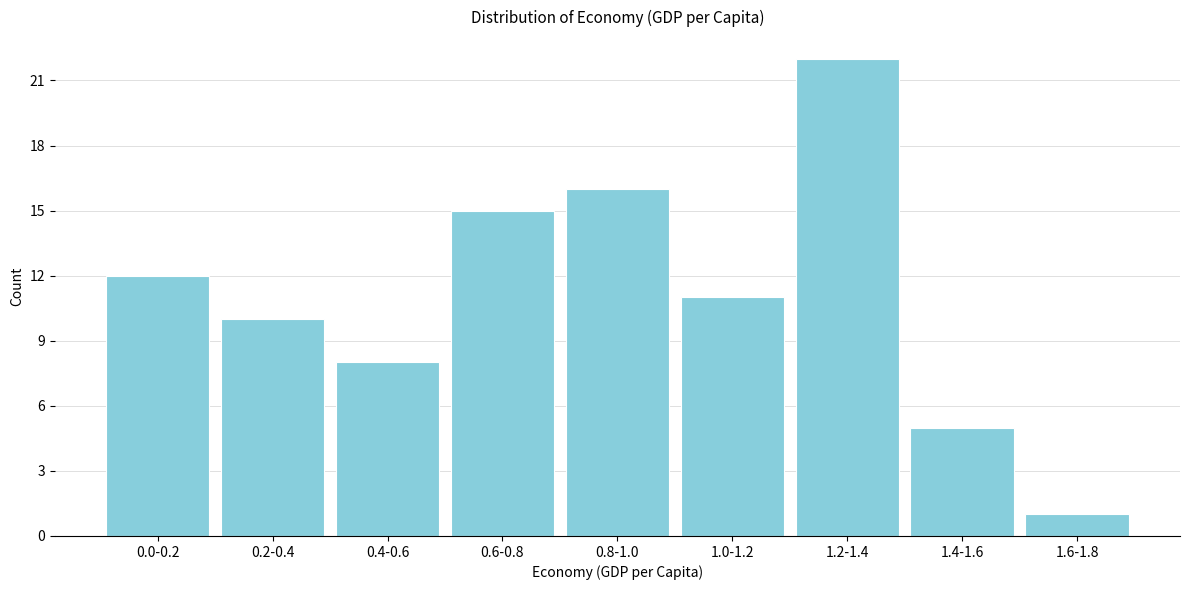

Reading right to left, list all the values displayed in this chart.

1	5	22	11	16	15	8	10	12